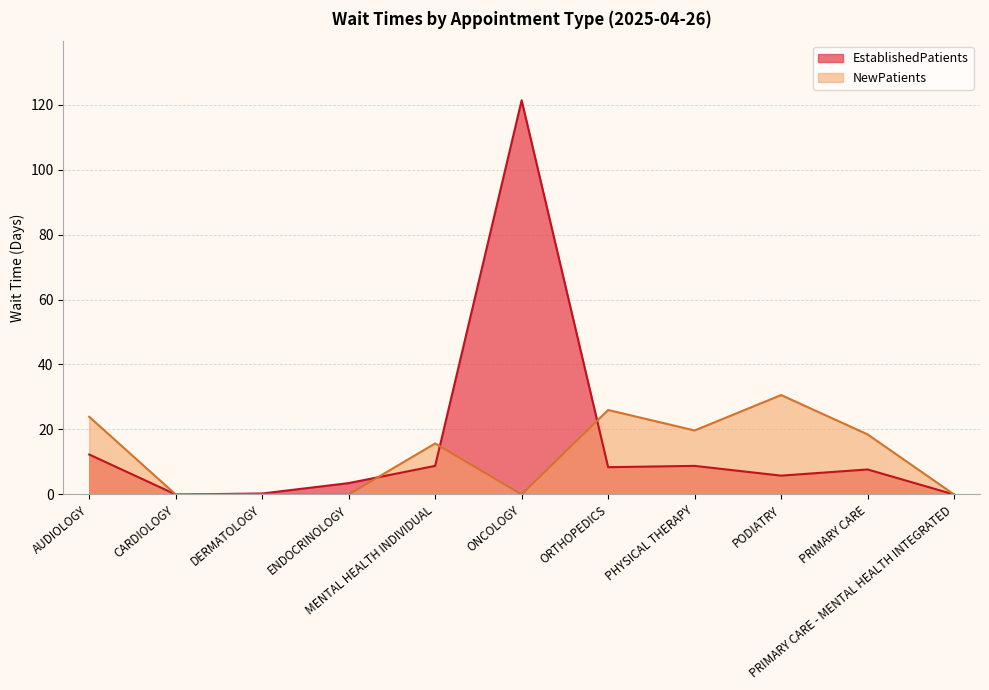

The value of EstablishedPatients at ONCOLOGY is 121.3. True or false?

True